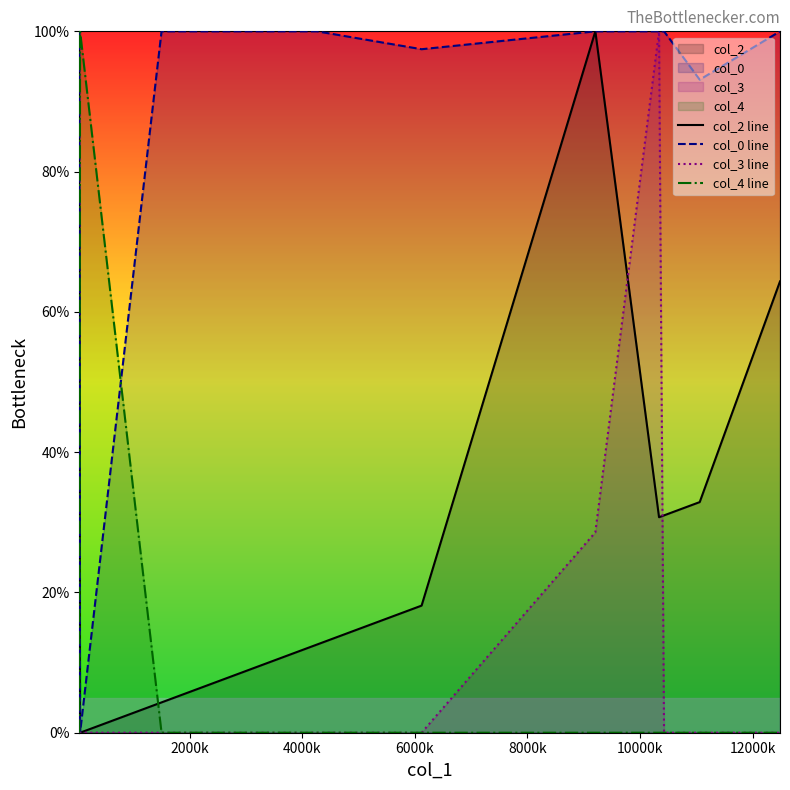

What is the greatest value displayed?

100.0